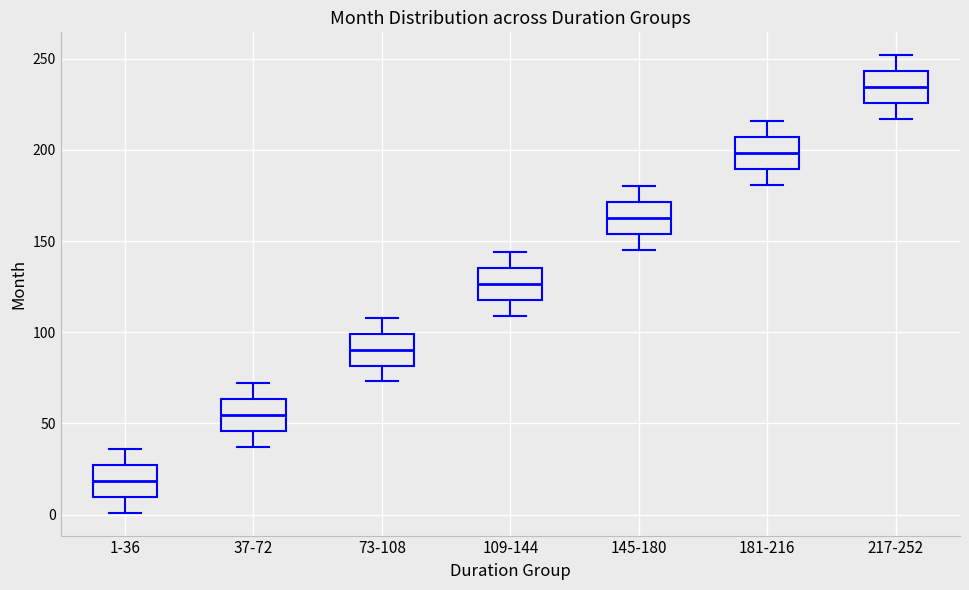

Reading left to right, transcribe this box plot: for each box, give where its median line is, the range the box spans, and where its two whiskers end, as read against the y-axis. The values are not printed on the chart, so give them approximately, as read against the axis.

1-36: median 20, box 10 to 25, whiskers 0 to 35
37-72: median 55, box 45 to 65, whiskers 35 to 70
73-108: median 90, box 80 to 100, whiskers 75 to 110
109-144: median 125, box 120 to 135, whiskers 110 to 145
145-180: median 165, box 155 to 170, whiskers 145 to 180
181-216: median 200, box 190 to 205, whiskers 180 to 215
217-252: median 235, box 225 to 245, whiskers 215 to 250